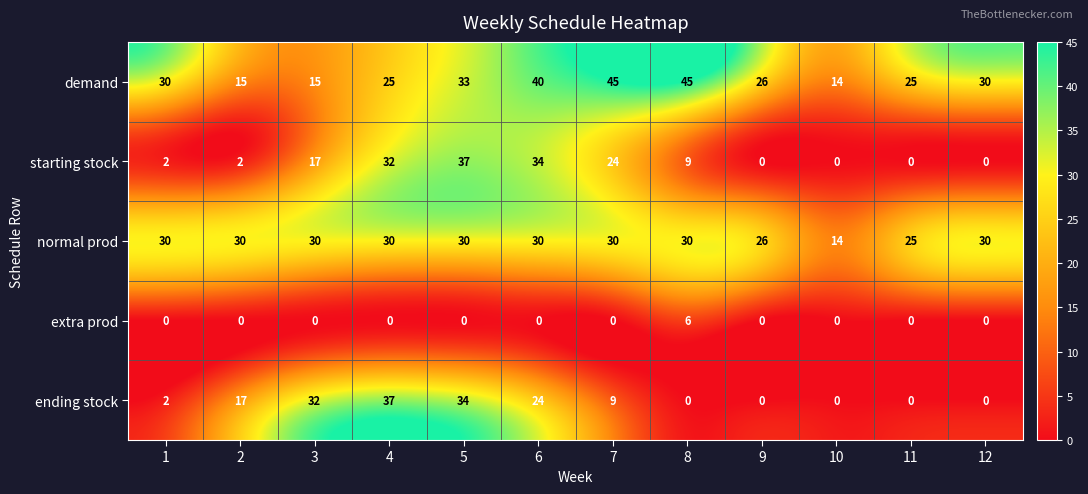

Which category has the highest value in the starting stock series?

5